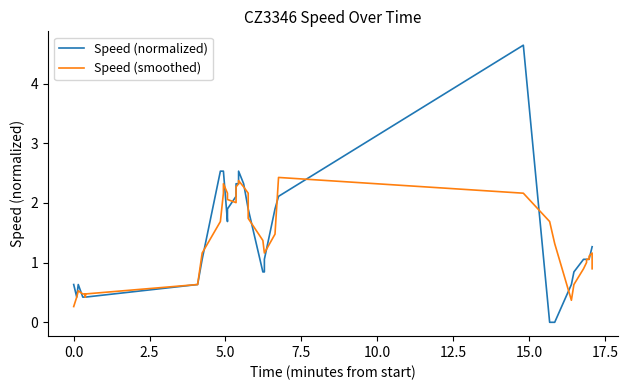

Which series has the widest spread of values?

Speed (normalized)